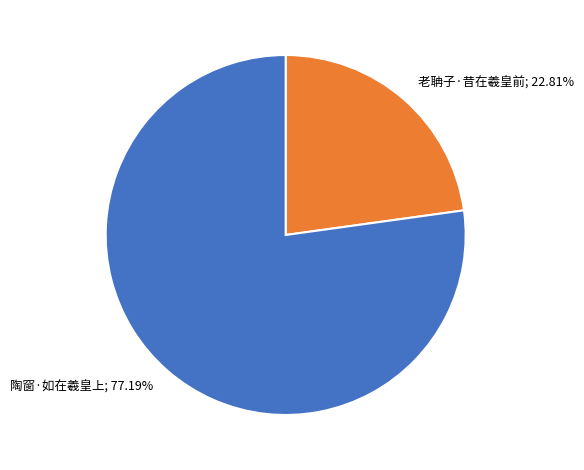

Is there a majority slice in this chart?

Yes